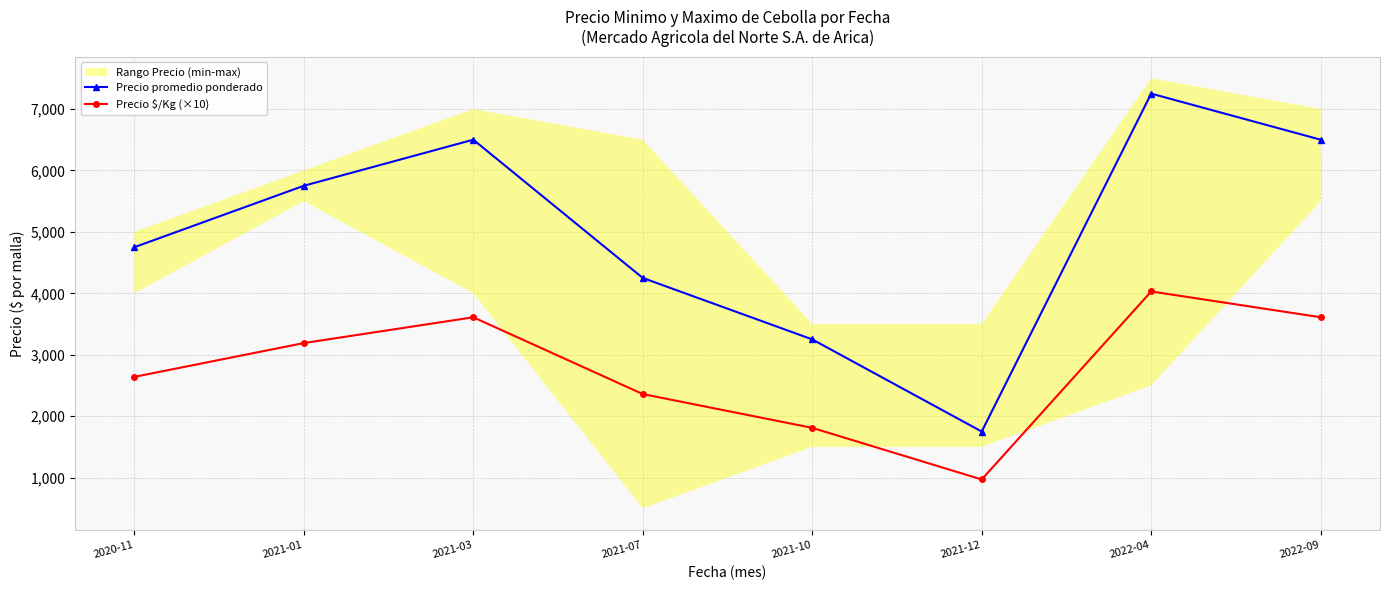

Which series has the widest spread of values?

Precio promedio ponderado